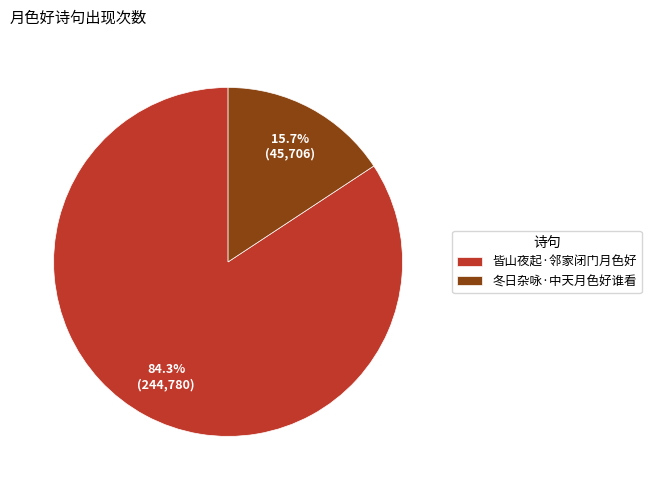

To the nearest percent, what portion does 皆山夜起·邻家闭门月色好 represent?

84%